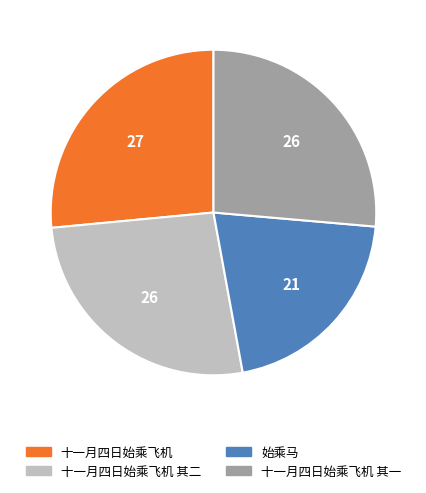

Between 十一月四日始乘飞机 其一 and 始乘马, which is larger?

十一月四日始乘飞机 其一